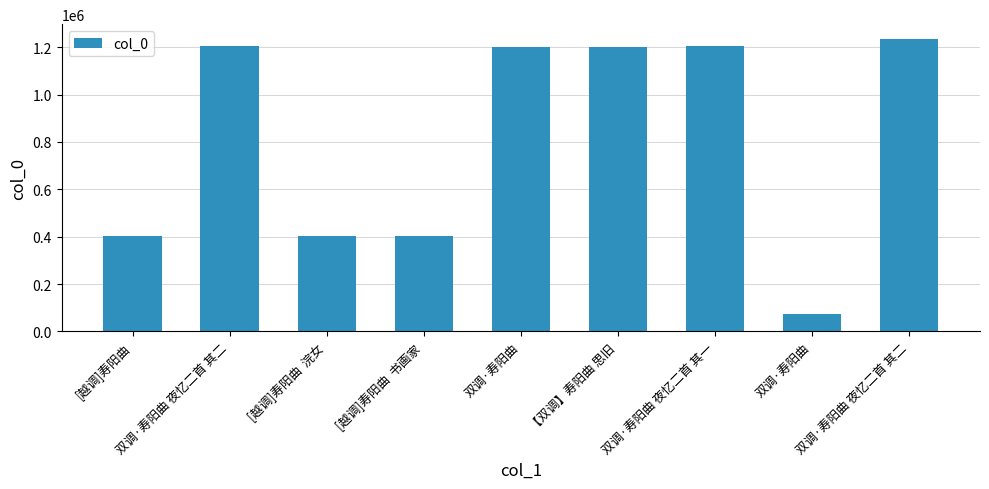

What is the average value?

813874